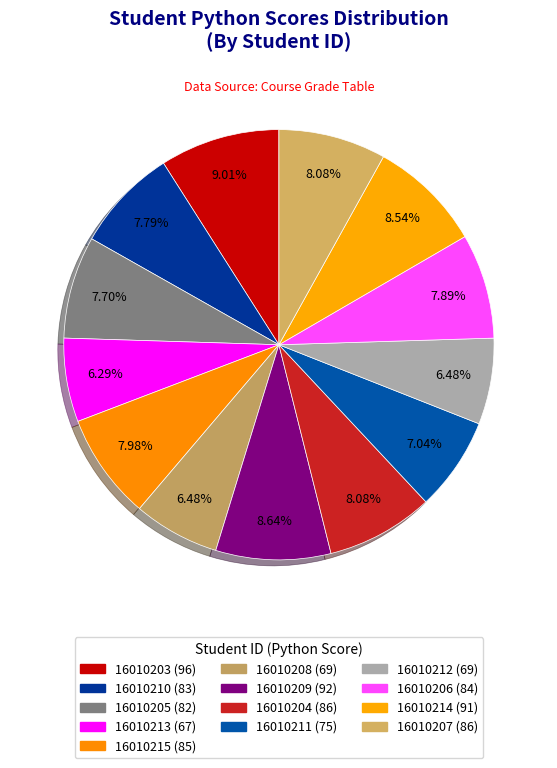

Does any single category account for the majority?

No